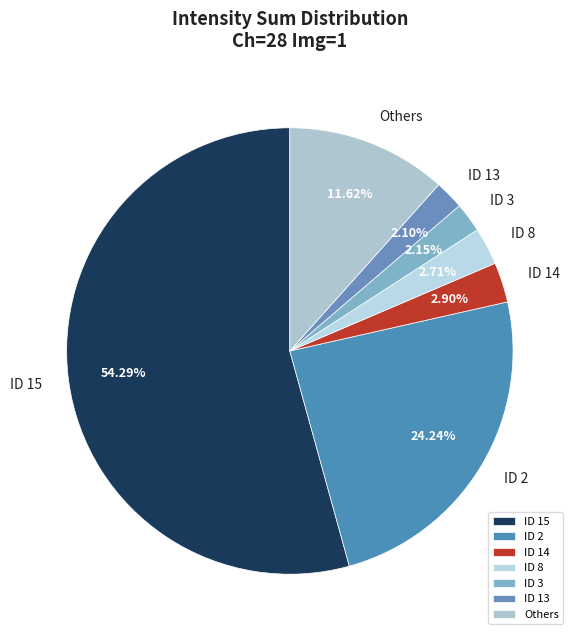

How many segments does this pie chart have?

7